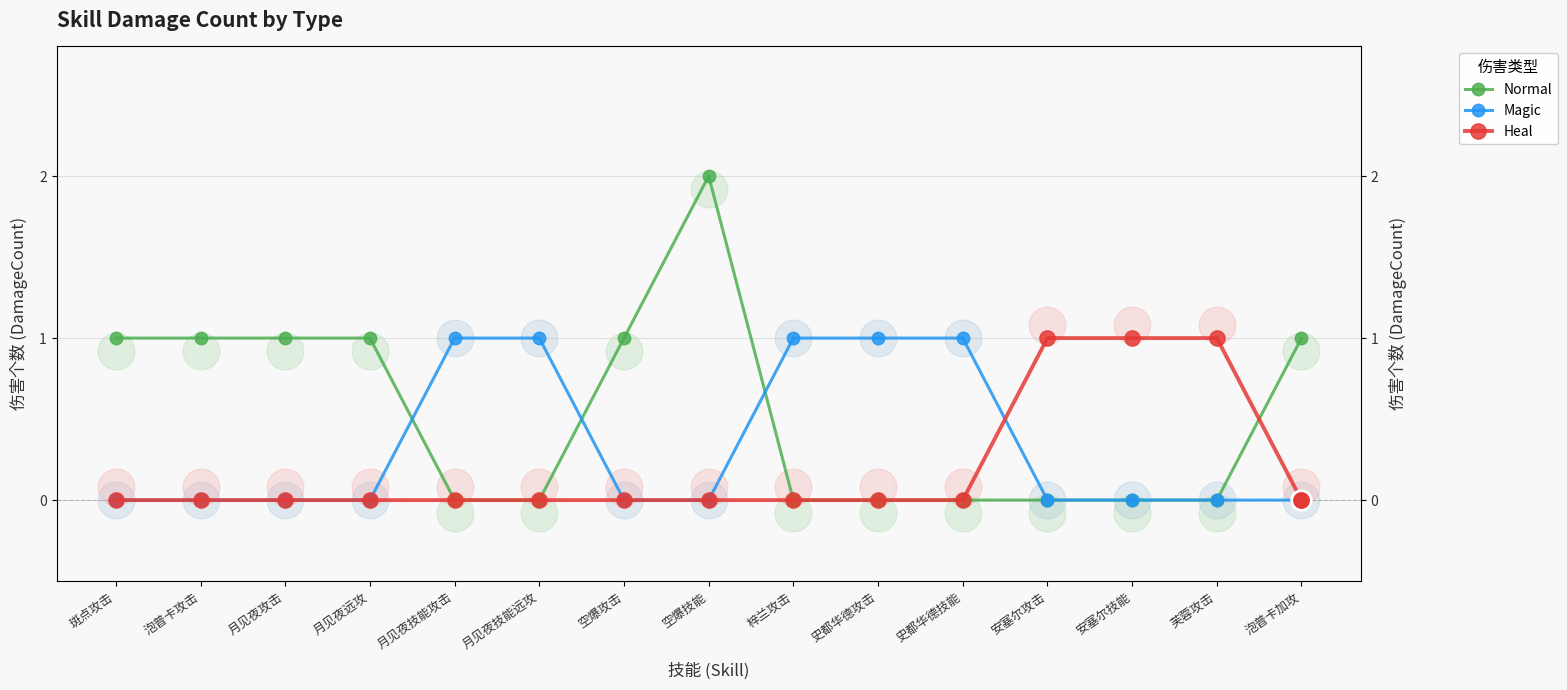

Is the value of Normal at 芙蓉攻击 greater than the value of Magic at 月见夜技能攻击?

No